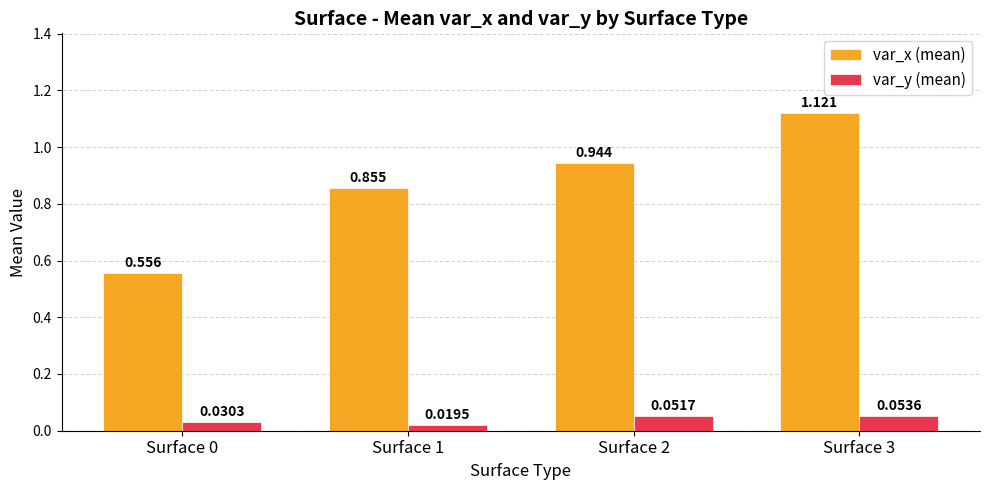

Rank the series by their average value, from highest to lowest.

var_x (mean), var_y (mean)